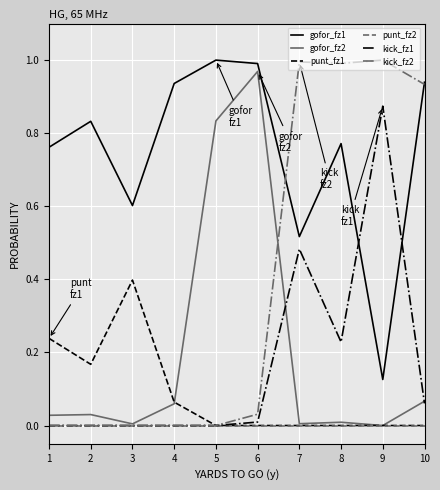

Between 4 and 10, which series saw the biggest shift?

kick_fz2